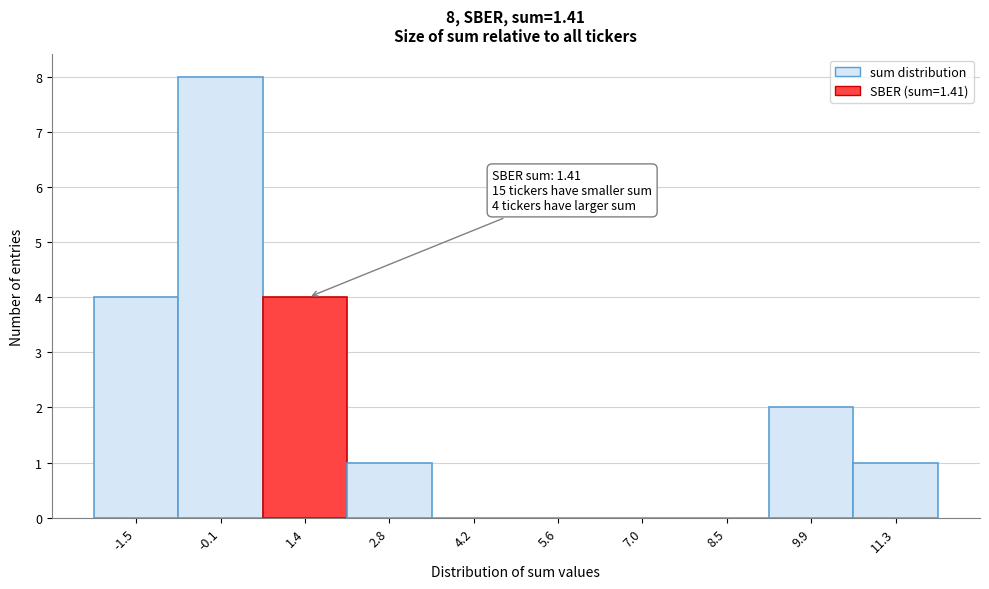

Which range on the x-axis has the tallest bar?

-0.78 to 0.64